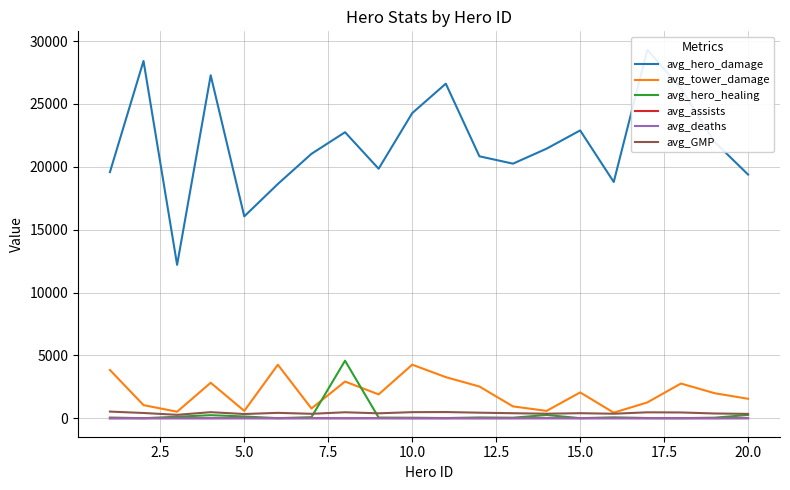

What is the sum of all avg_tower_damage values?

40497.1